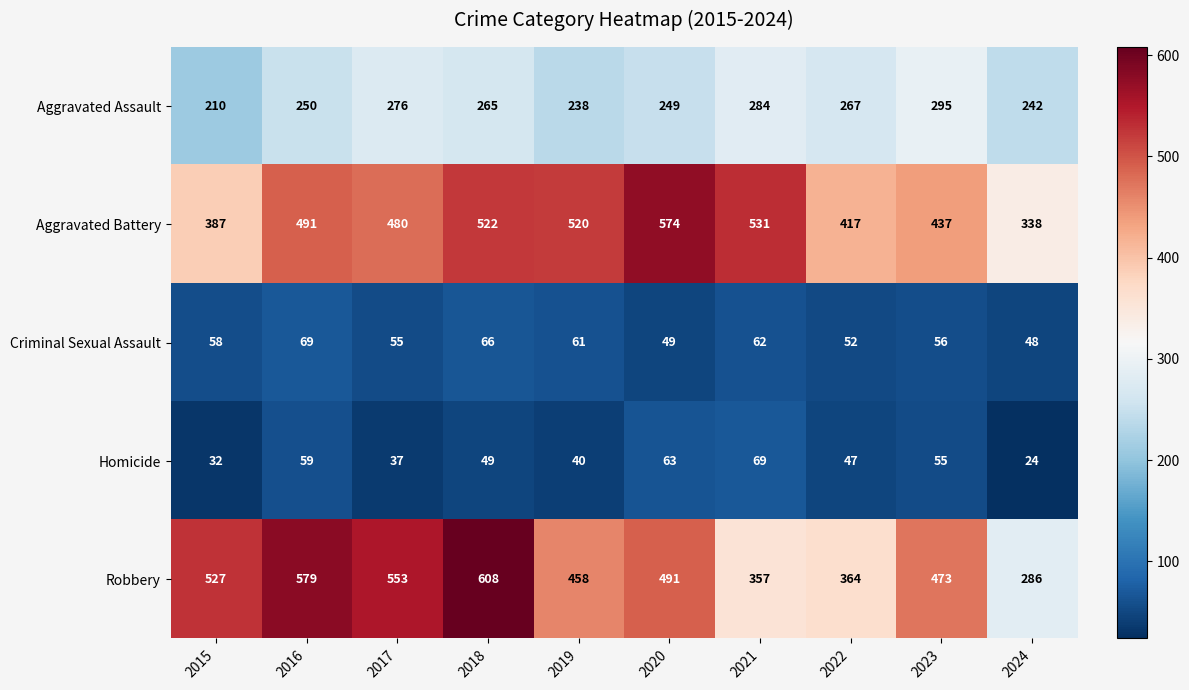

What is the difference between the Homicide values at 2020 and 2024?

39